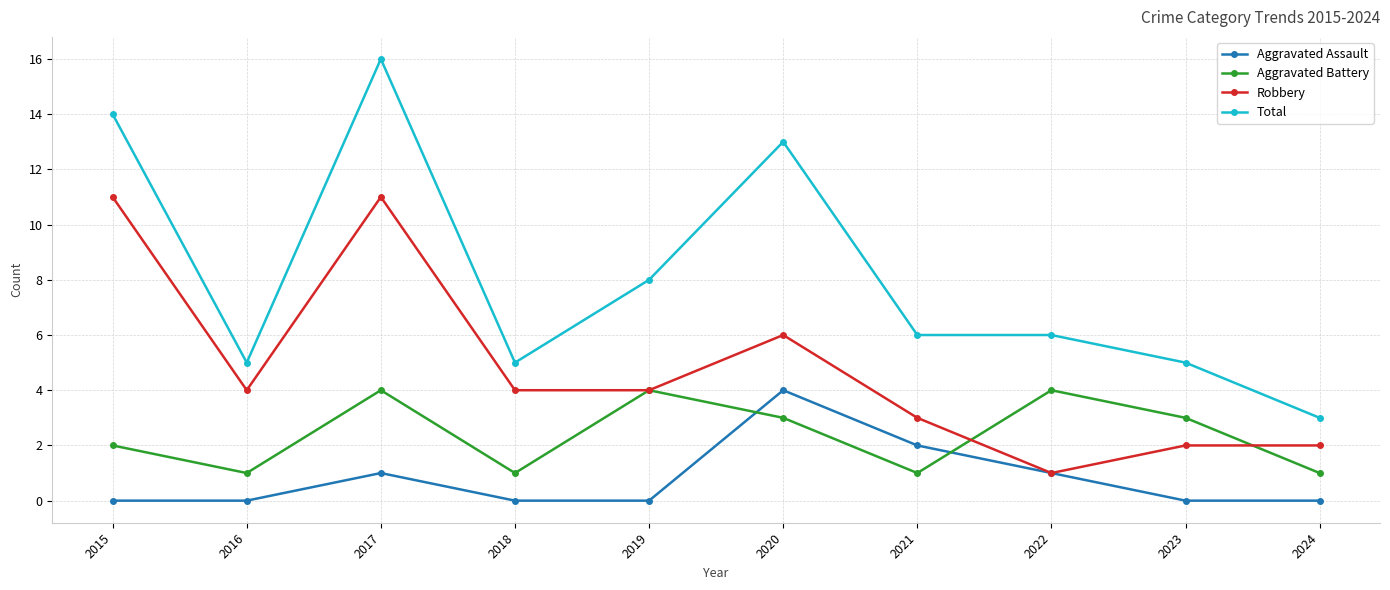

Reading left to right, list all the values displayed in this chart.

Aggravated Assault: 0	0	1	0	0	4	2	1	0	0
Aggravated Battery: 2	1	4	1	4	3	1	4	3	1
Robbery: 11	4	11	4	4	6	3	1	2	2
Total: 14	5	16	5	8	13	6	6	5	3